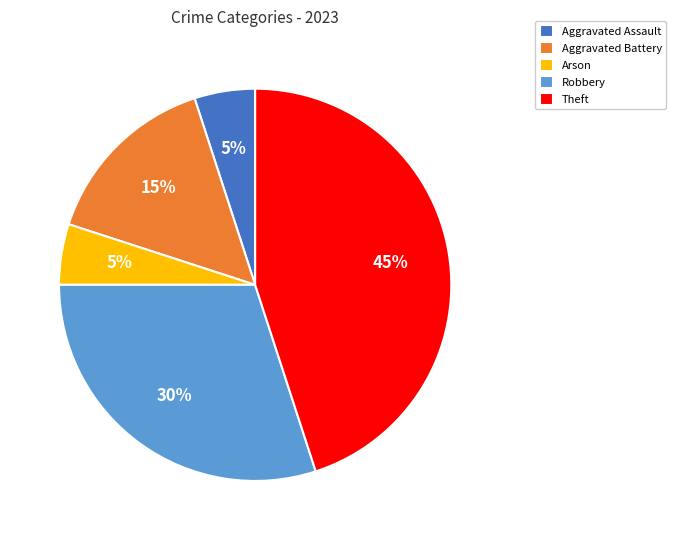

True or false: Aggravated Assault accounts for 1% of the total.

False